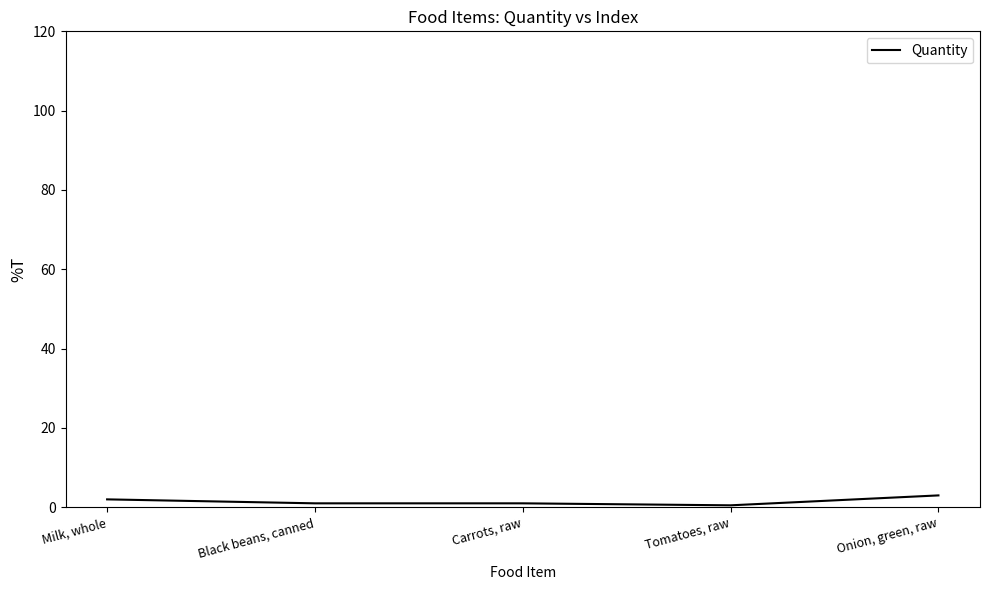

Count the values in the range 1 to 2.

3